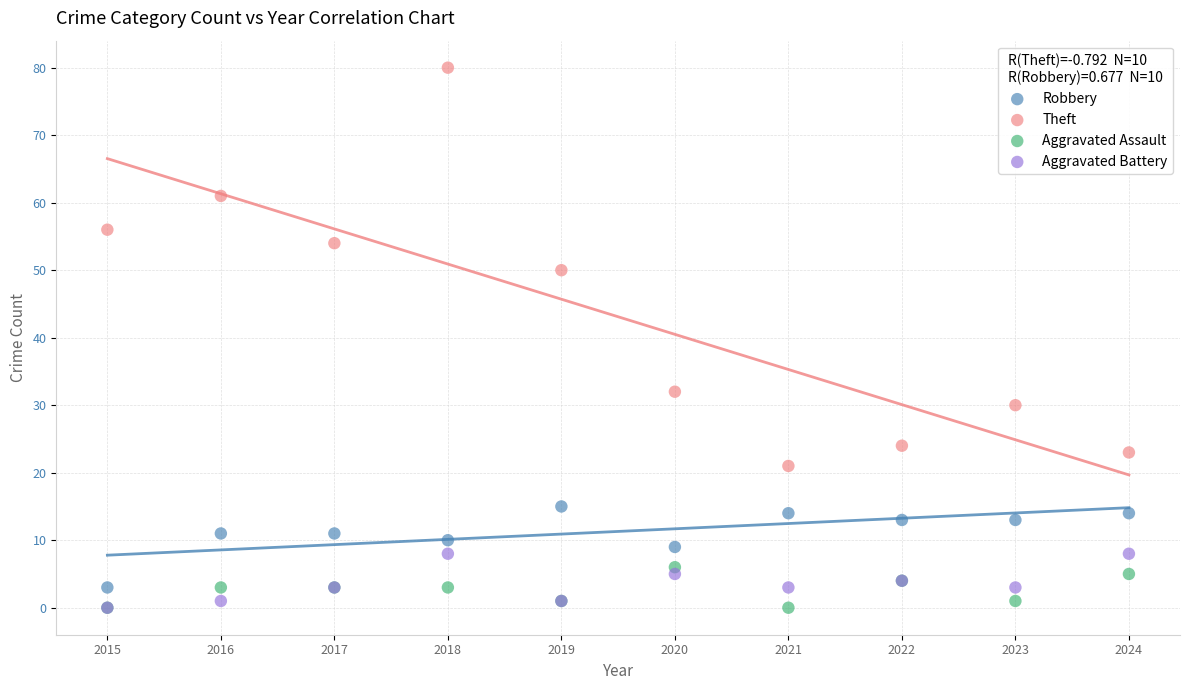

Which series contains the highest Y value?

Theft